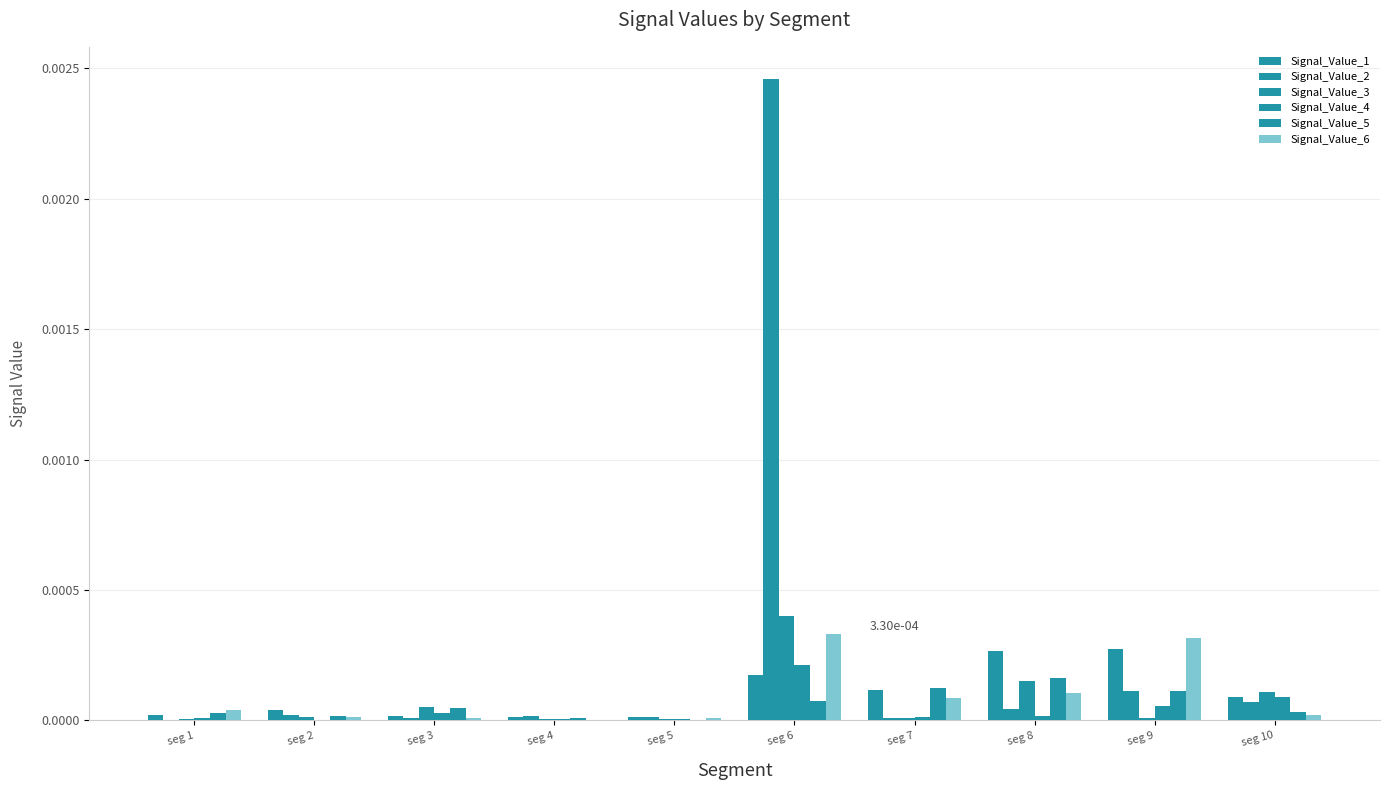

How many categories are shown in the chart?

10